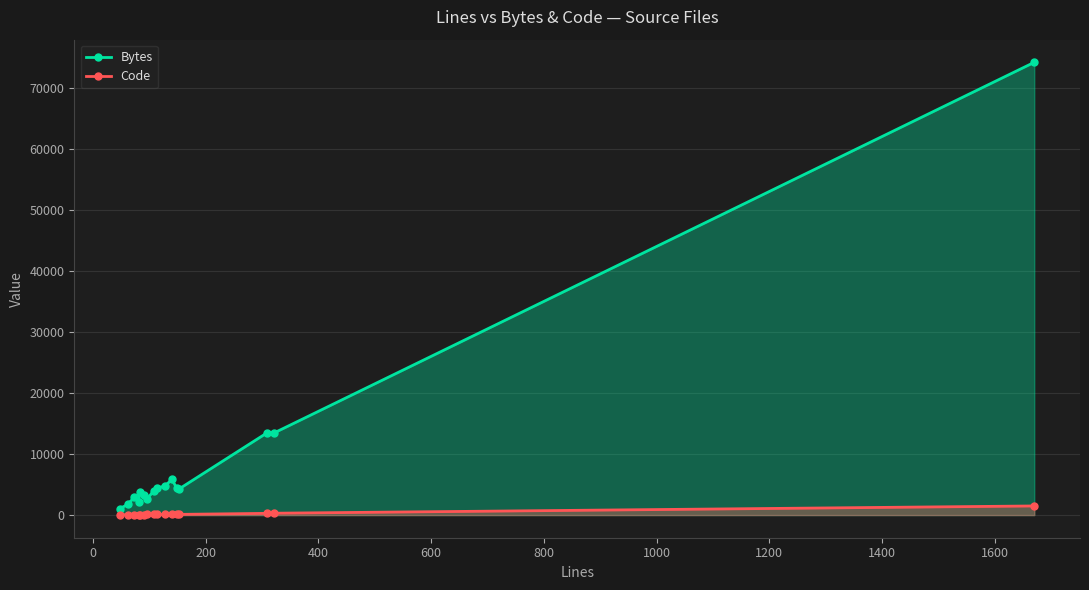

True or false: Bytes and Code cross at least once.

False